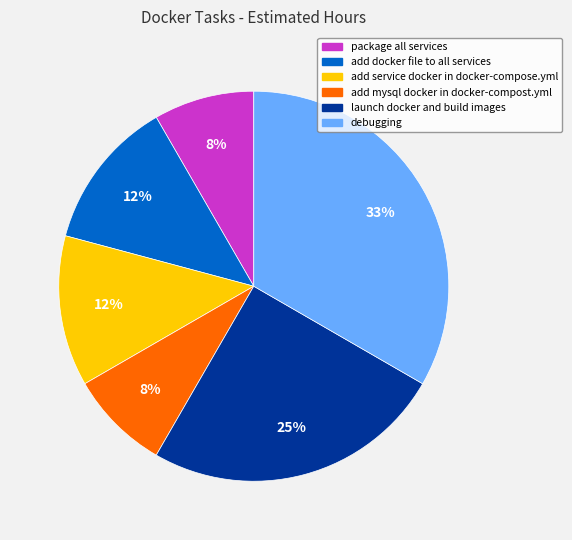

Is the sum of package all services and add service docker in docker-compose.yml greater than half?

No